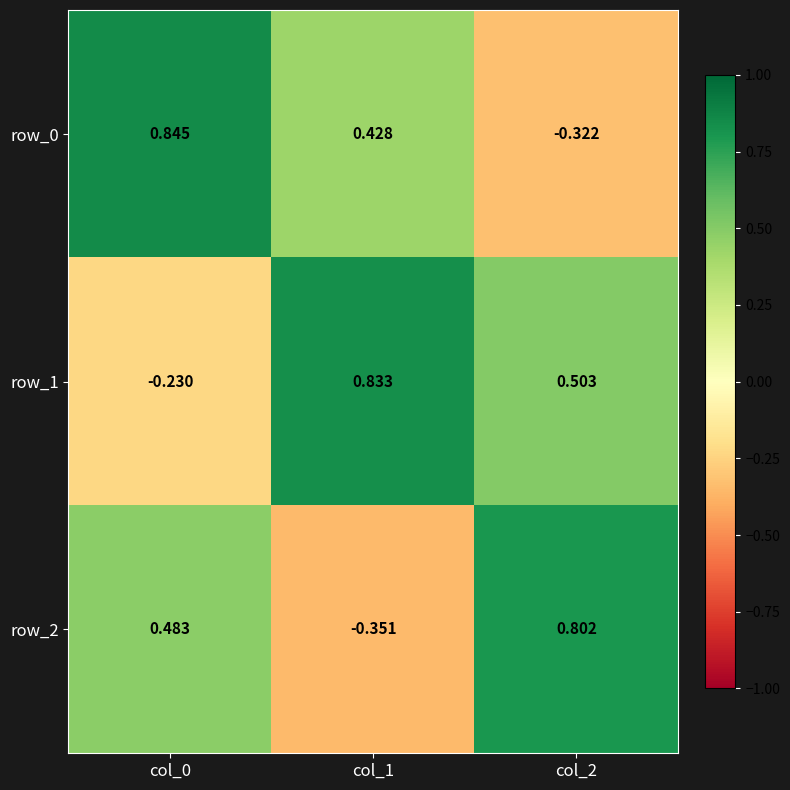

Is the value of row_0 at col_2 greater than the value of row_2 at col_2?

No